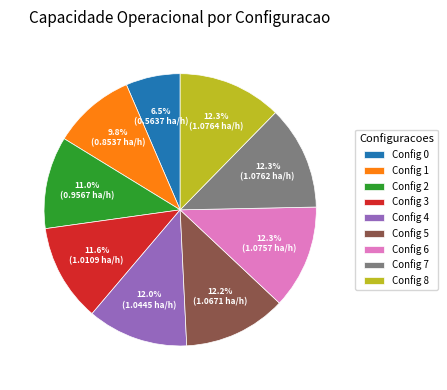

How much of the chart is everything except Config 0?

93.5%